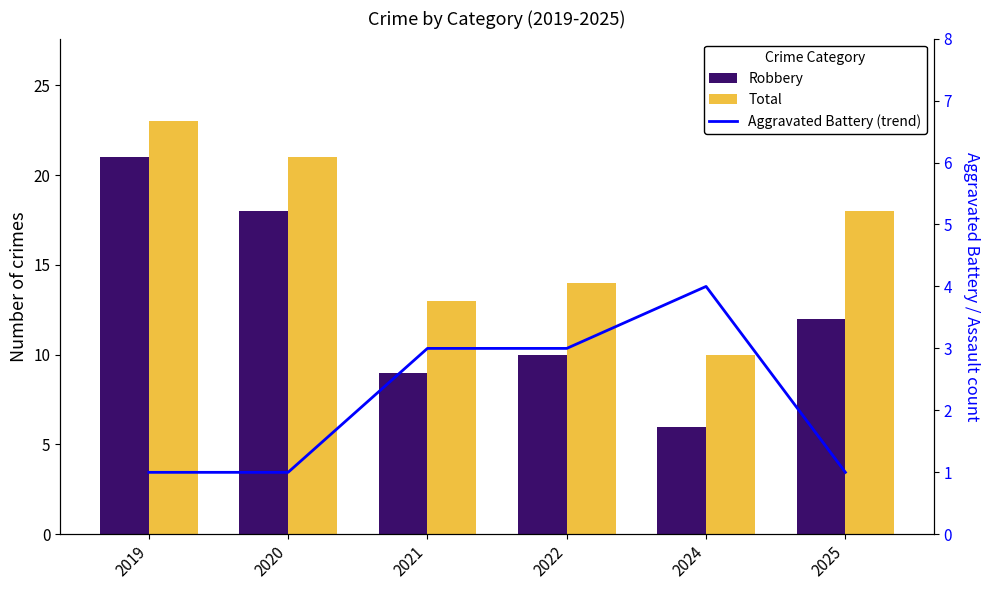

What is the smallest value displayed?

1